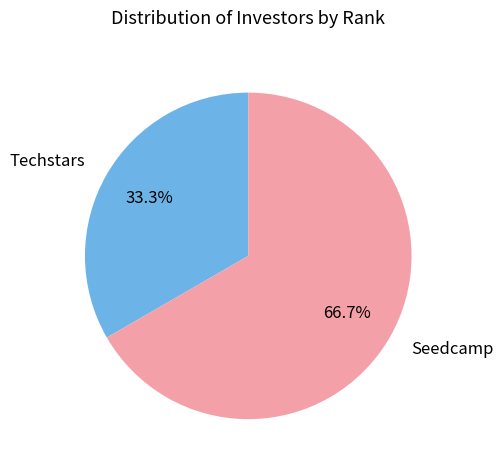

Between Techstars and Seedcamp, which is larger?

Seedcamp